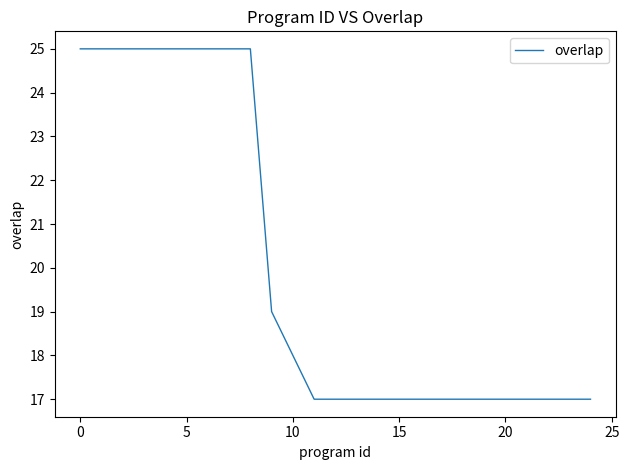

What is the minimum value shown in the chart?

17